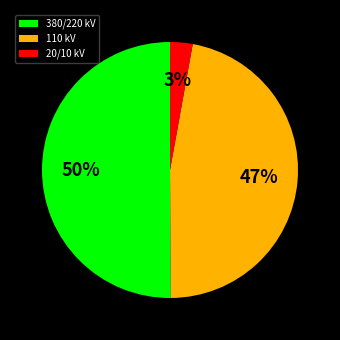

Which has a higher value, 380/220 kV or 110 kV?

380/220 kV